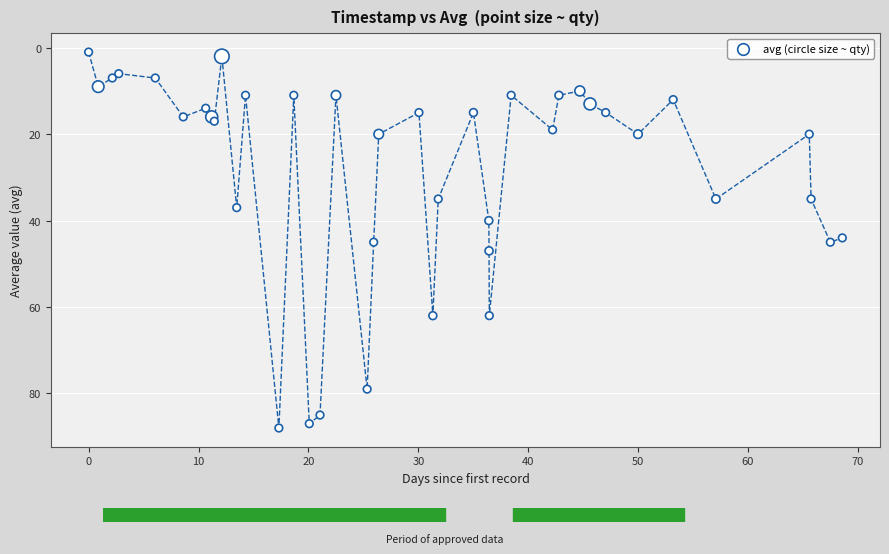

What is the range of Y values (max minus min)?

87